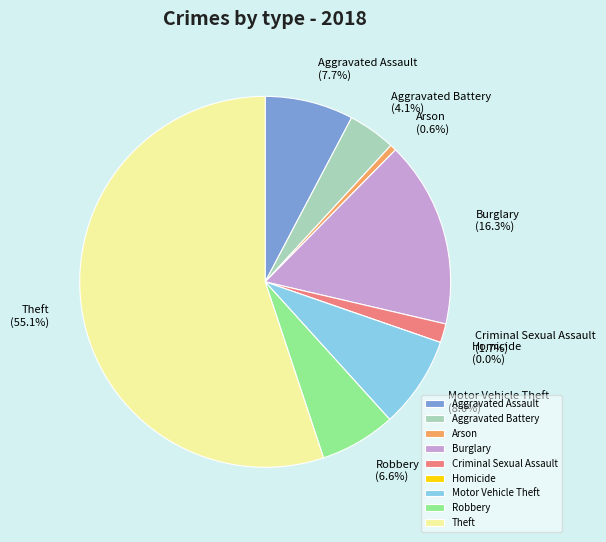

What is the ratio of the value at Aggravated Assault to the value at Theft?

0.1